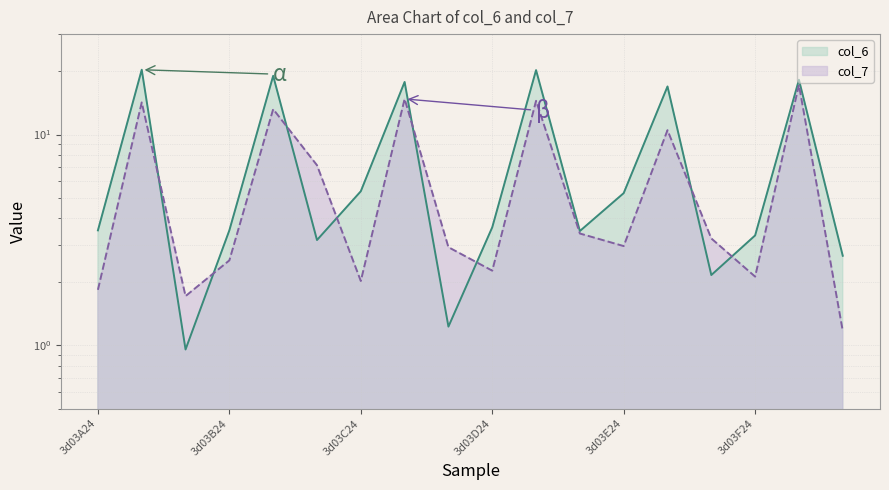

Between which two adjacent categories do col_6 and col_7 first intersect?

3d03A56 and 3d03A133